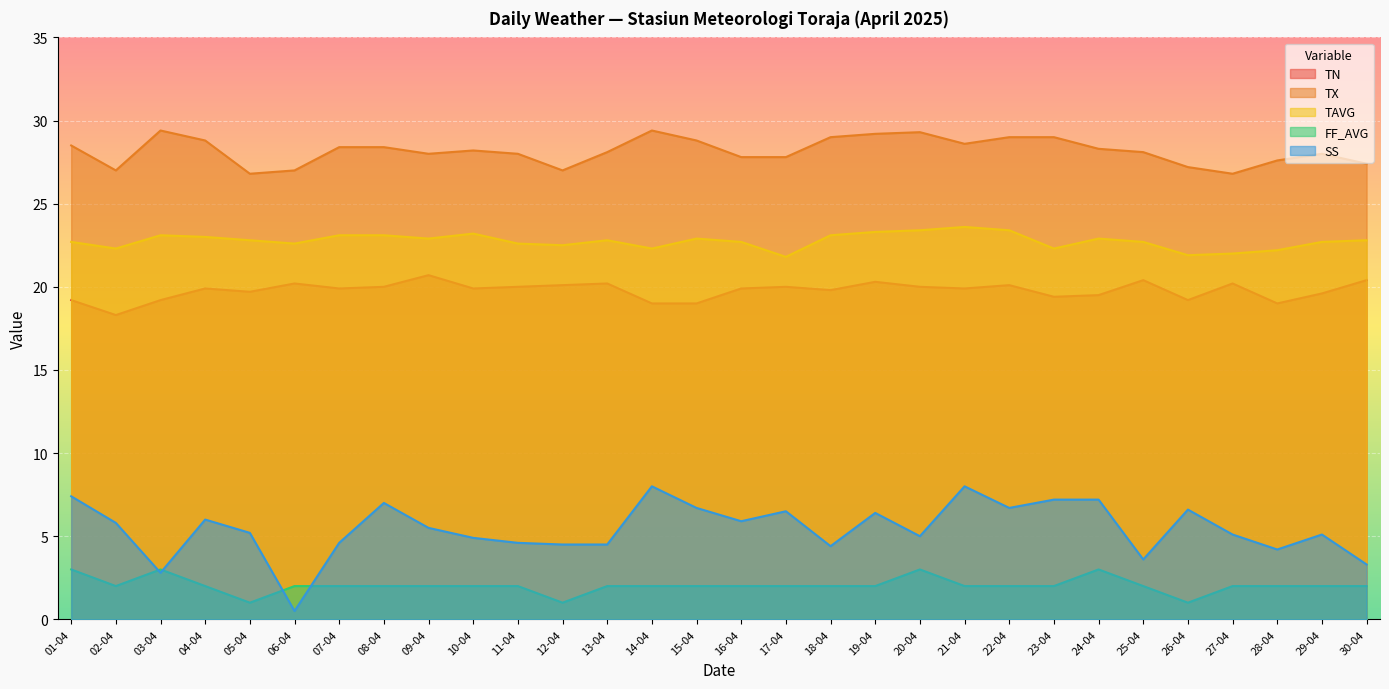

At how many categories does at least one series exceed 27?

25